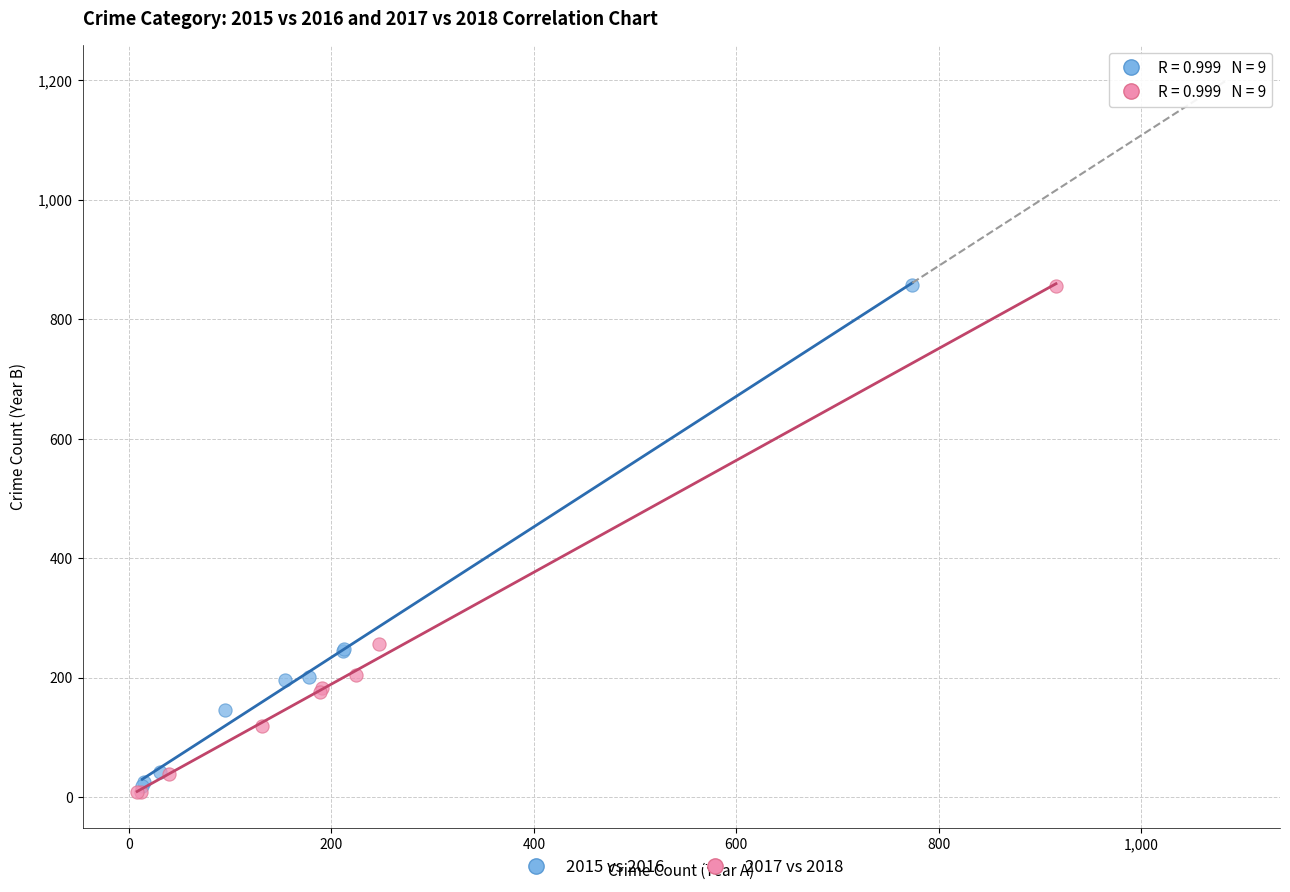

Which series has the widest spread of Y values?

2017 vs 2018